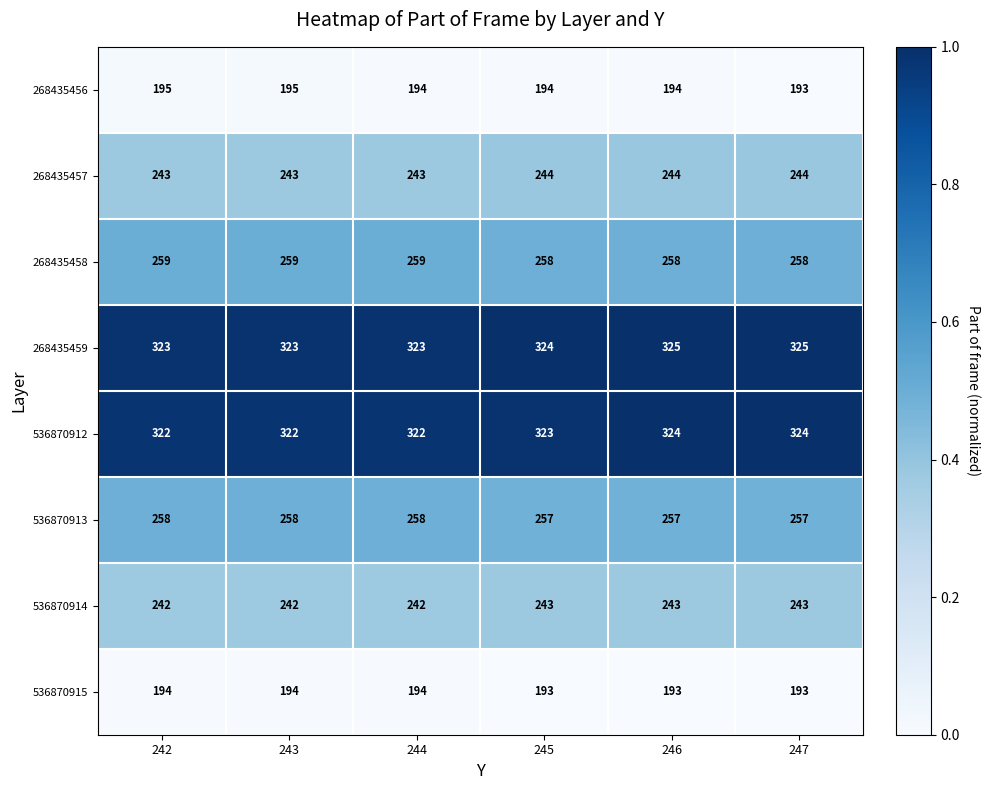

Count the 536870913 values in the range 257 to 258.

6